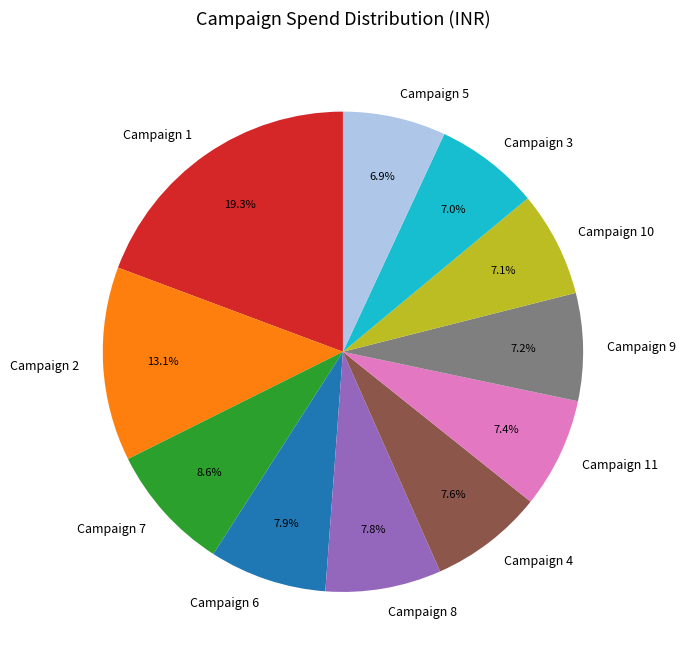

What portion of the pie excludes Campaign 9?

92.8%